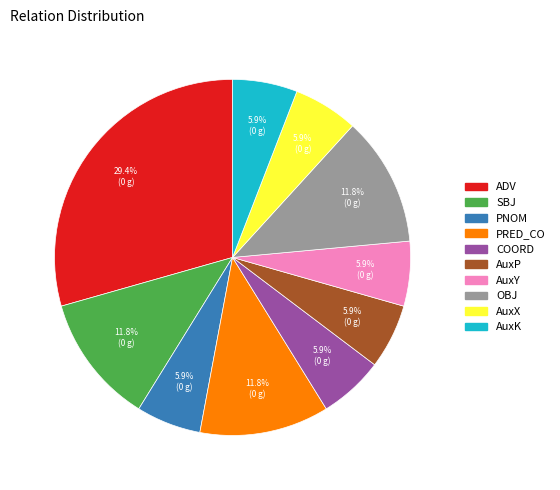

Does AuxY account for over 50% of the chart?

No